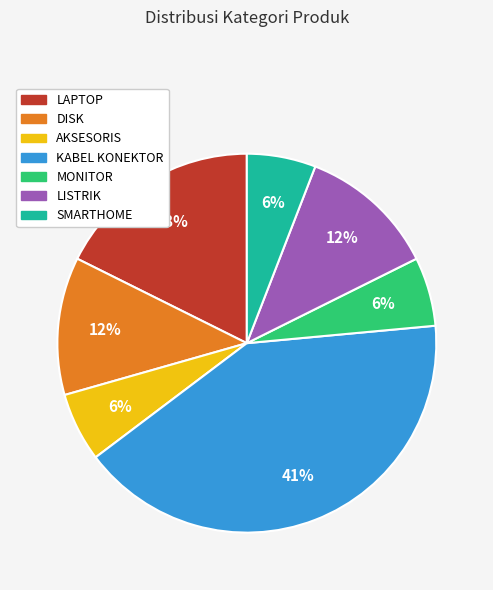

Which category has the biggest portion of the pie?

KABEL KONEKTOR